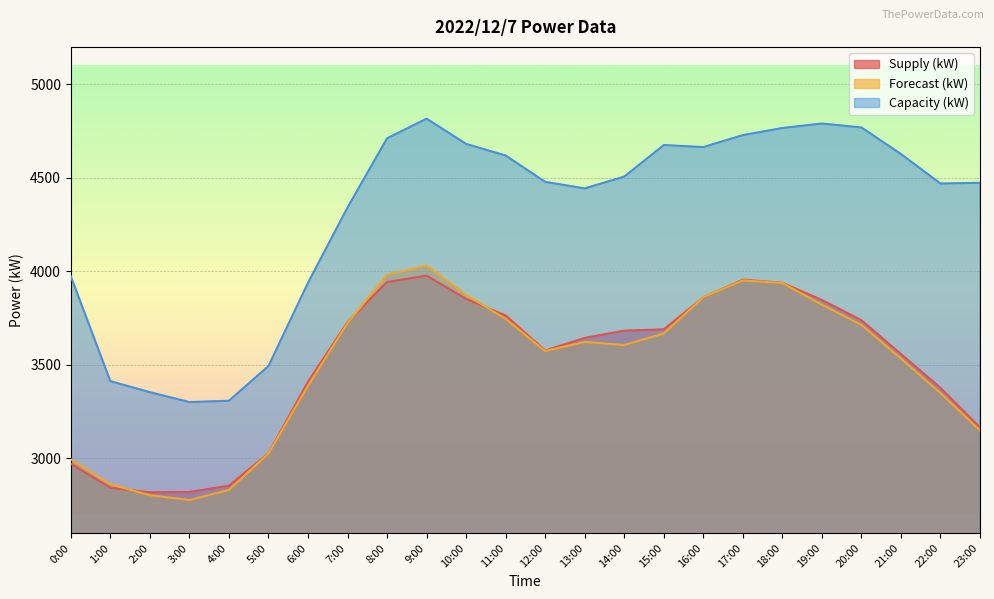

Which series has the largest total across all categories?

Capacity (kW)